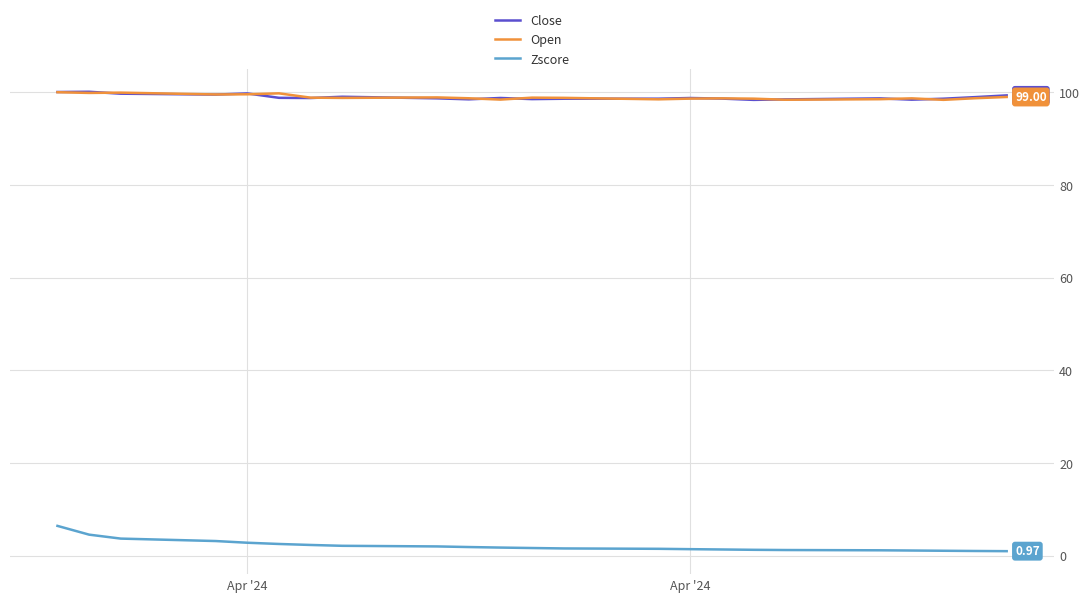

True or false: Open and Zscore intersect in this chart.

False